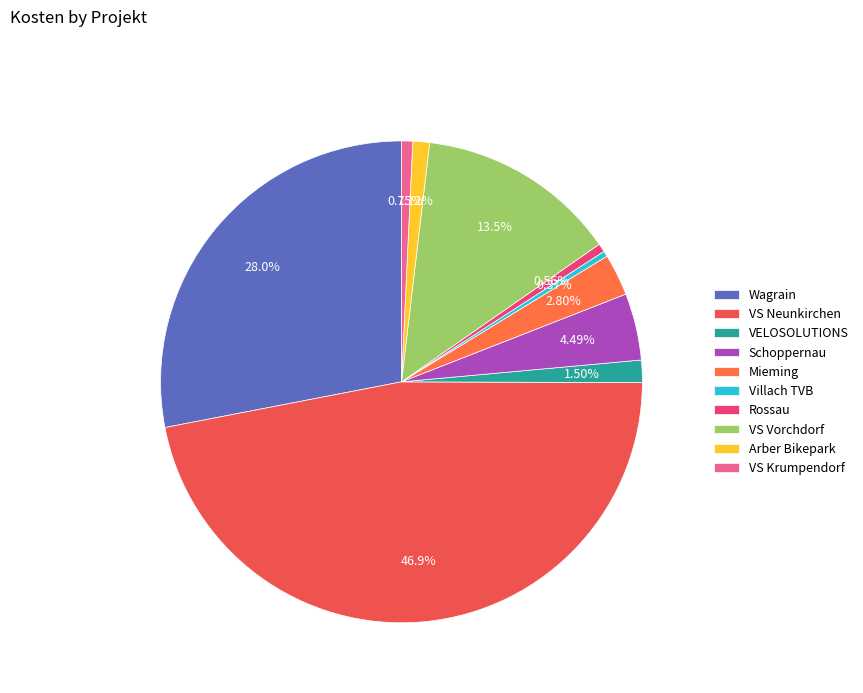

Combined, do Wagrain and Mieming account for over 50%?

No